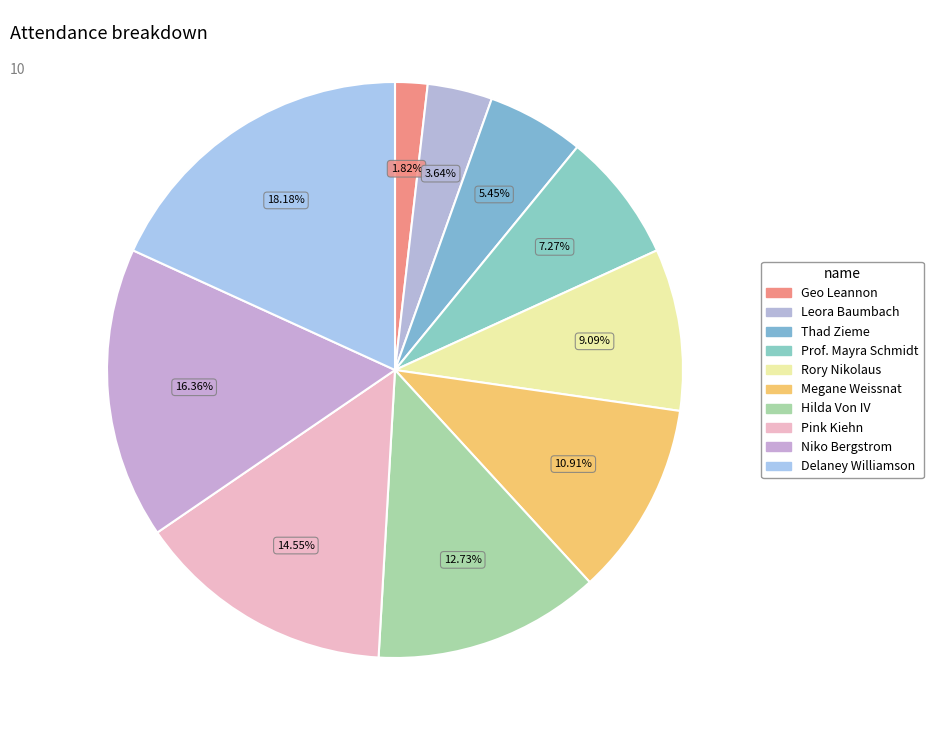

Is the sum of Rory Nikolaus and Hilda Von IV greater than half?

No